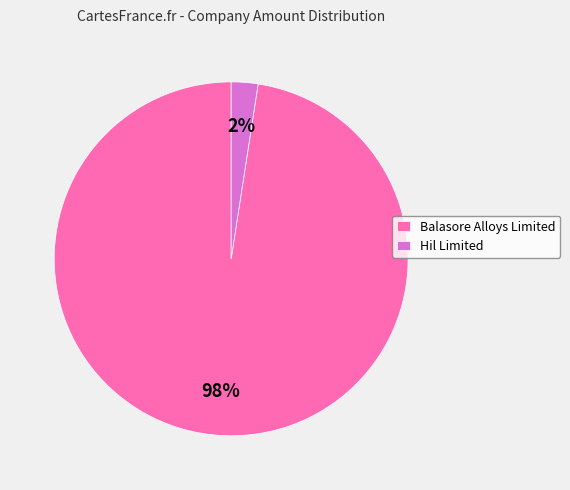

Count the number of slices in the pie.

2